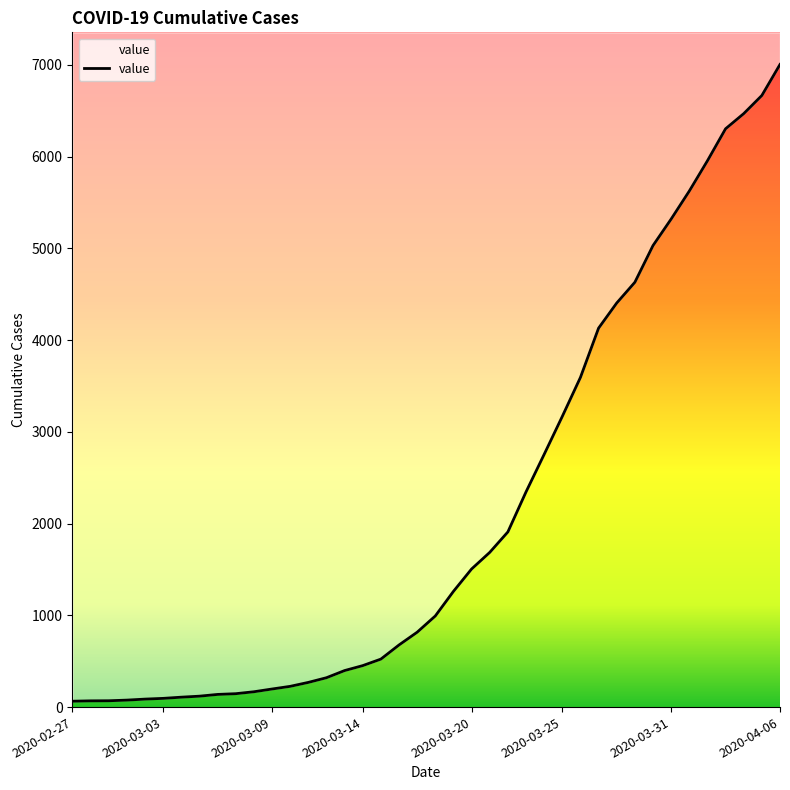

At which category does the chart reach its minimum across all series?

2020-02-27